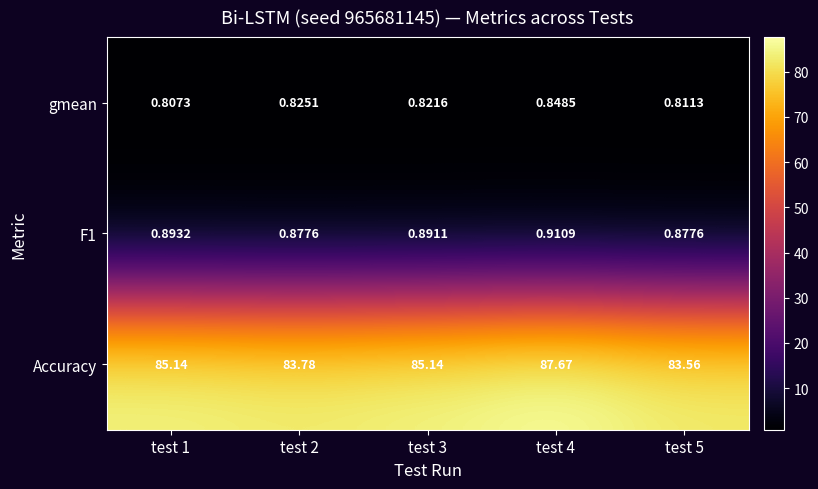

Which series has the widest spread of values?

Accuracy